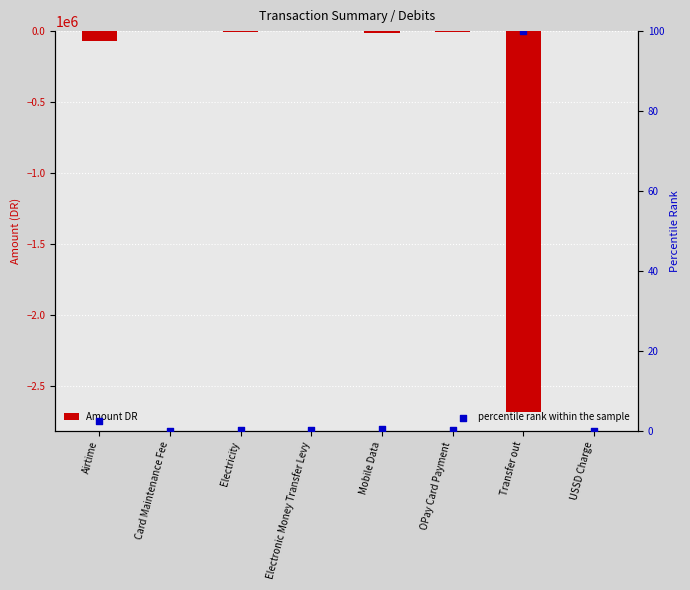

Which series reaches the minimum Y coordinate?

Amount DR